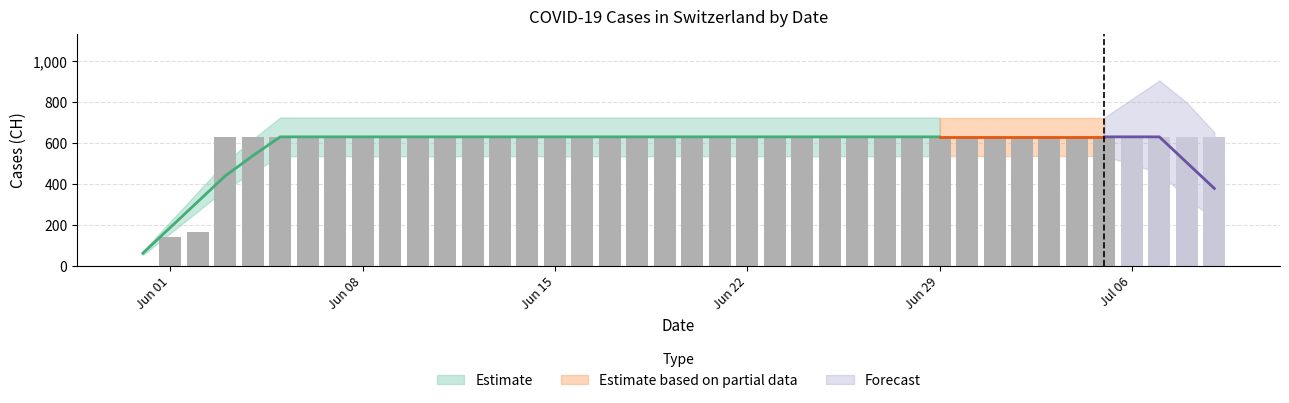

What is the value of the 20th bar from the left?

631